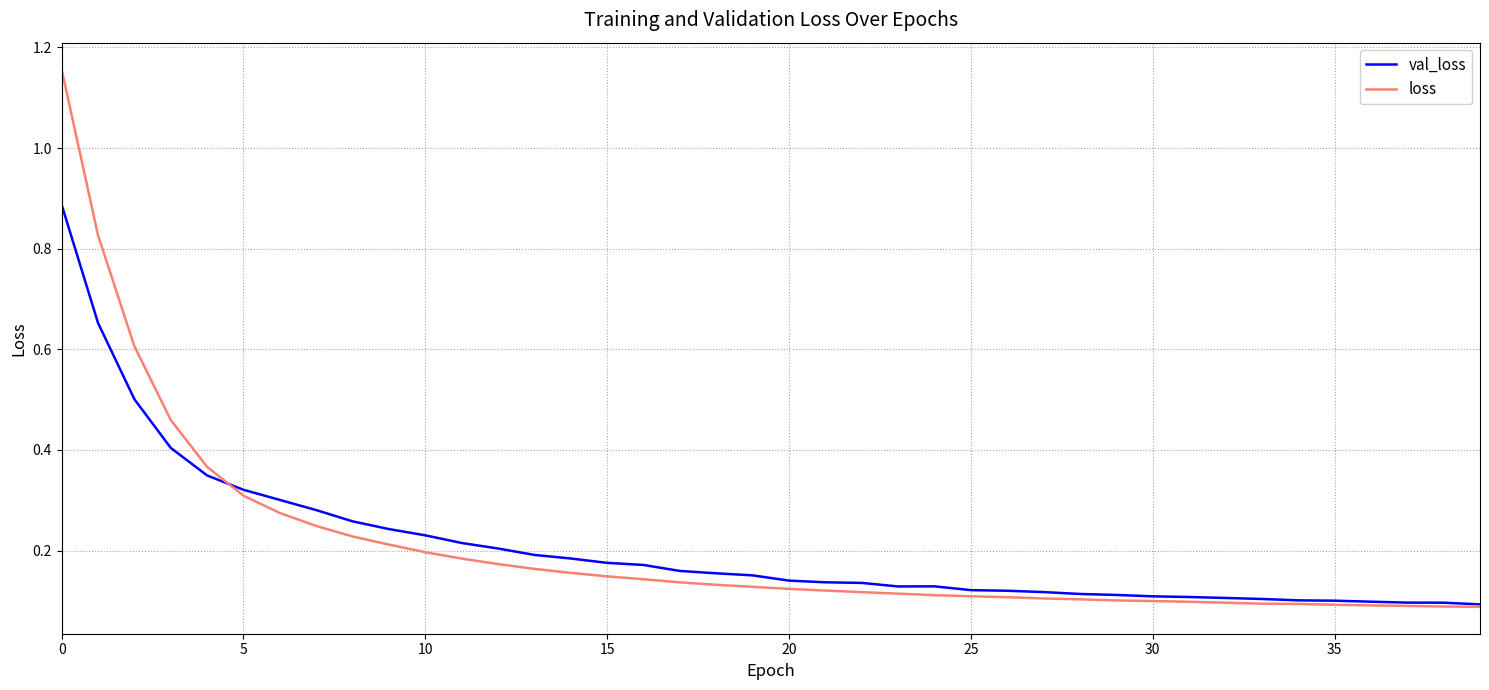

Count the number of categories in the chart.

40